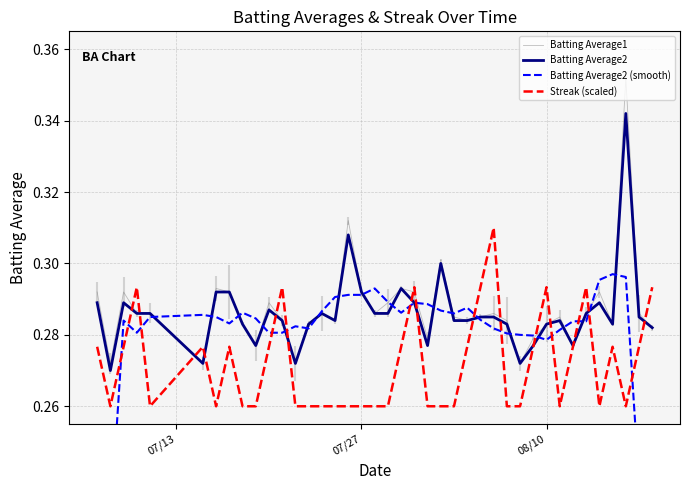

True or false: Batting Average1 has more than 2 points higher than both neighbors.

True